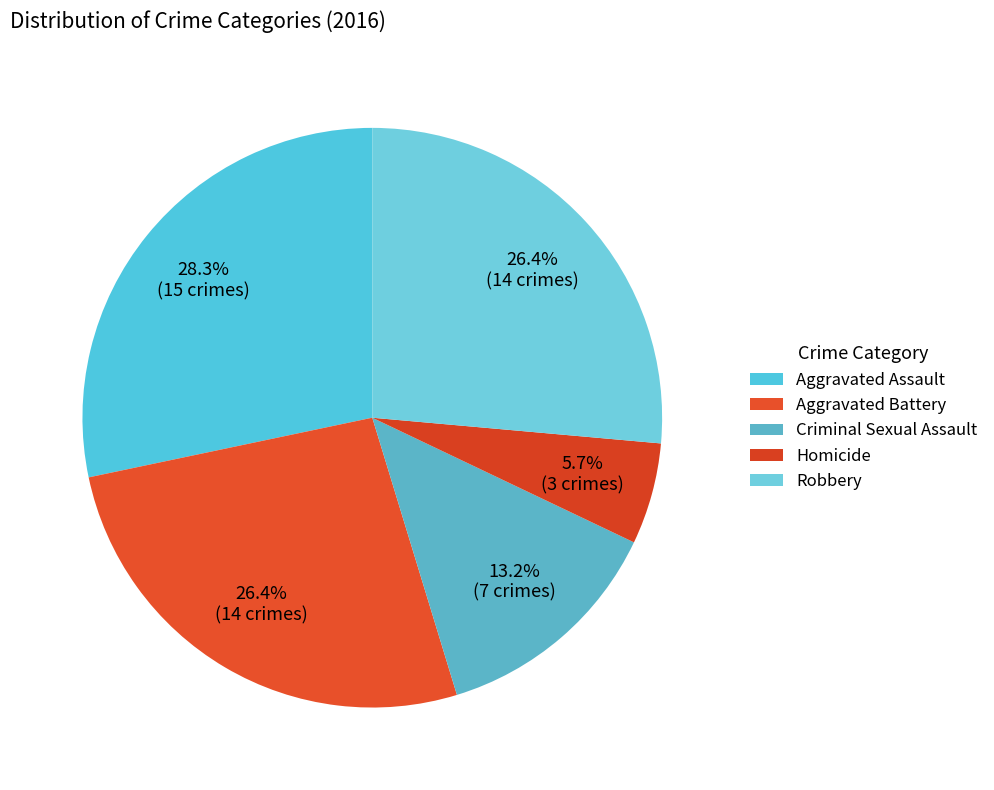

The Homicide slice represents 1% of the pie. True or false?

False